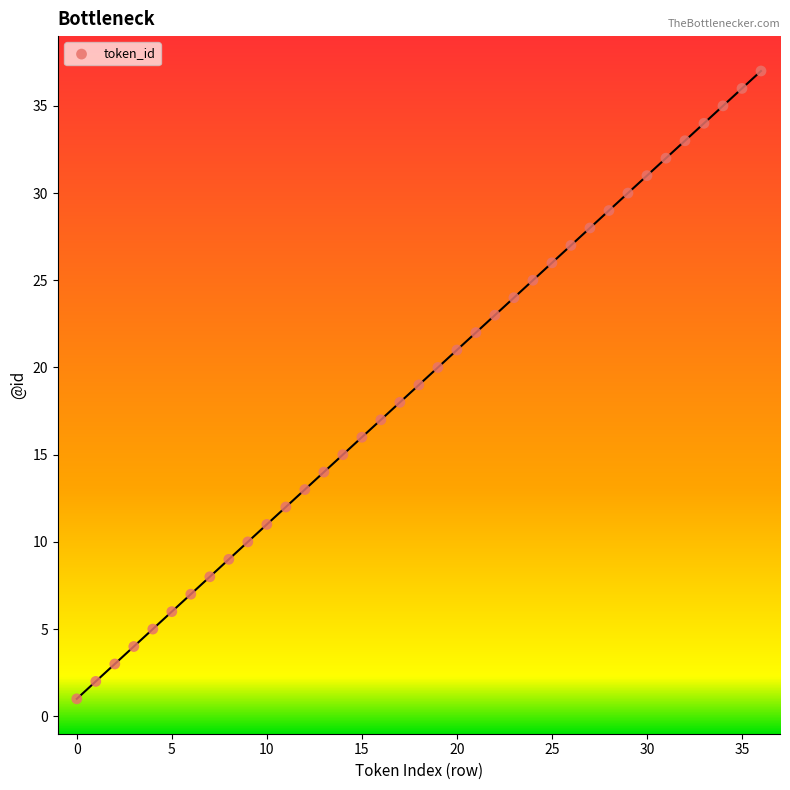

What is the range of Y values (max minus min)?

36